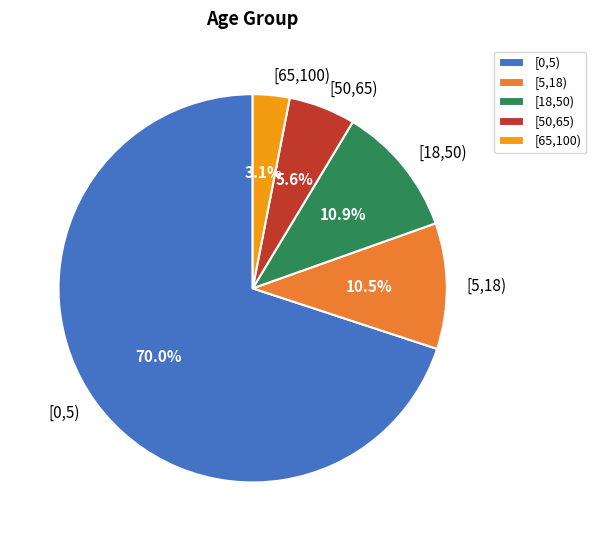

True or false: [65,100) accounts for 8% of the total.

False